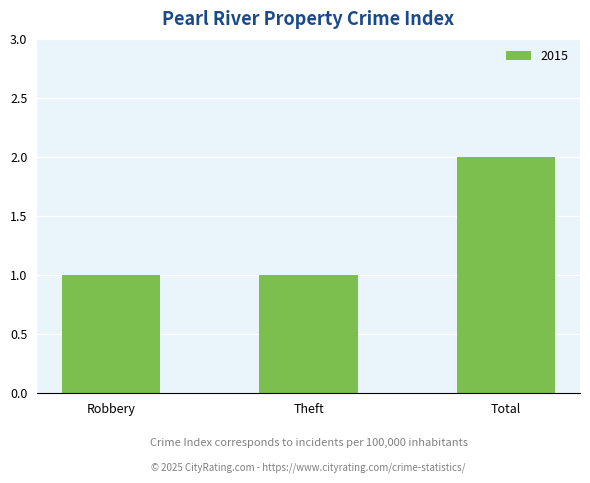

Count the number of data series in this chart.

1